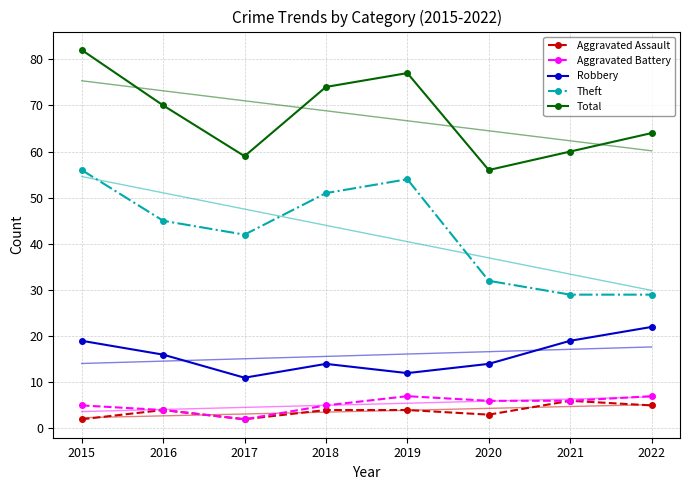

Between 2018 and 2019, which is larger?

2018